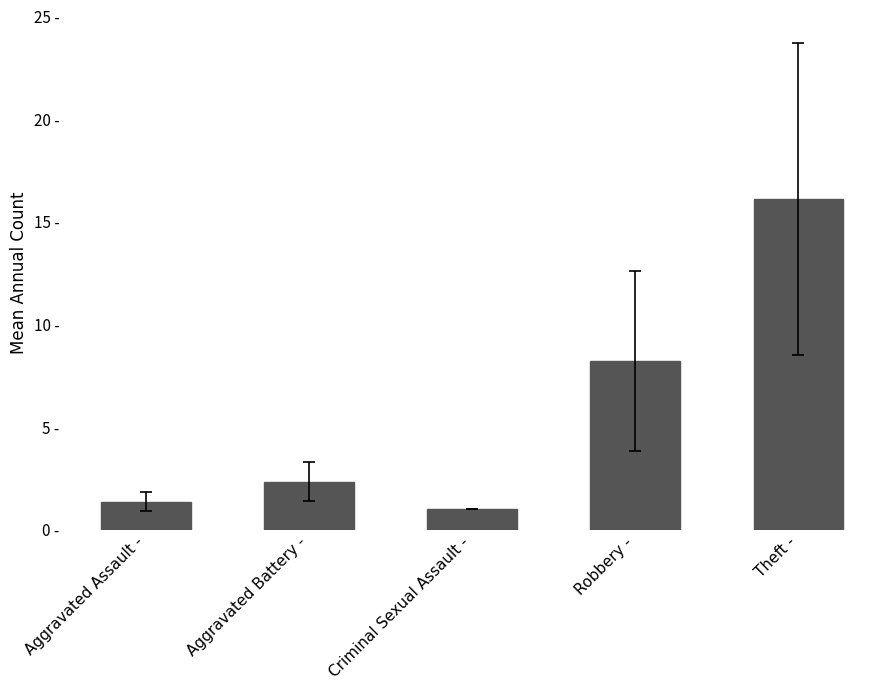

Is it true that the value at Criminal Sexual Assault - is 0.4?

False